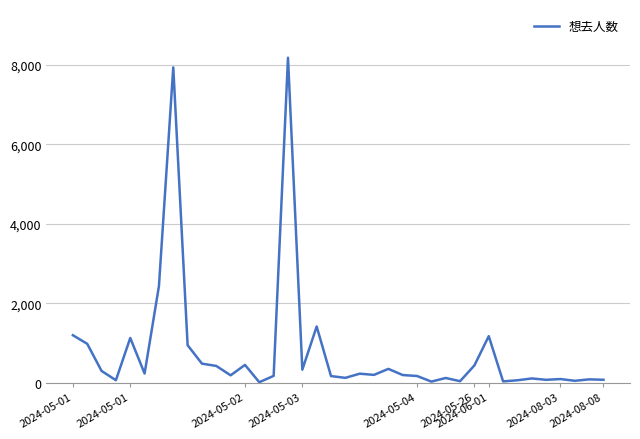

What is the difference between the maximum and minimum values?

8169